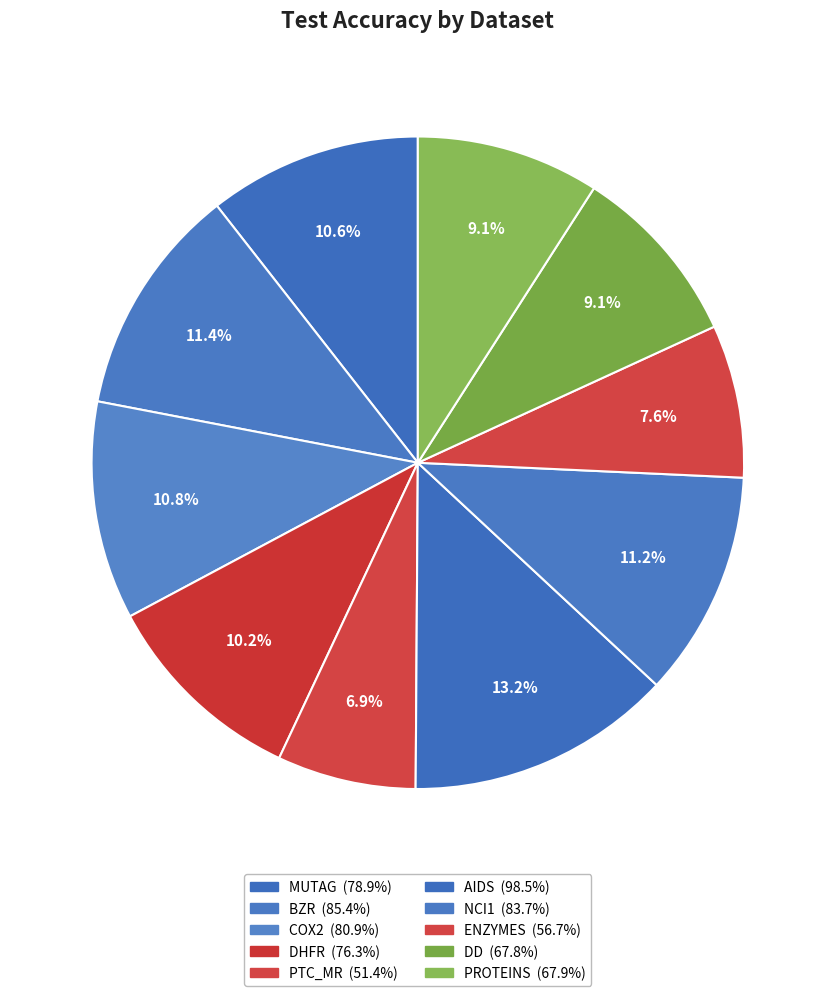

Which slice is the smallest?

PTC_MR